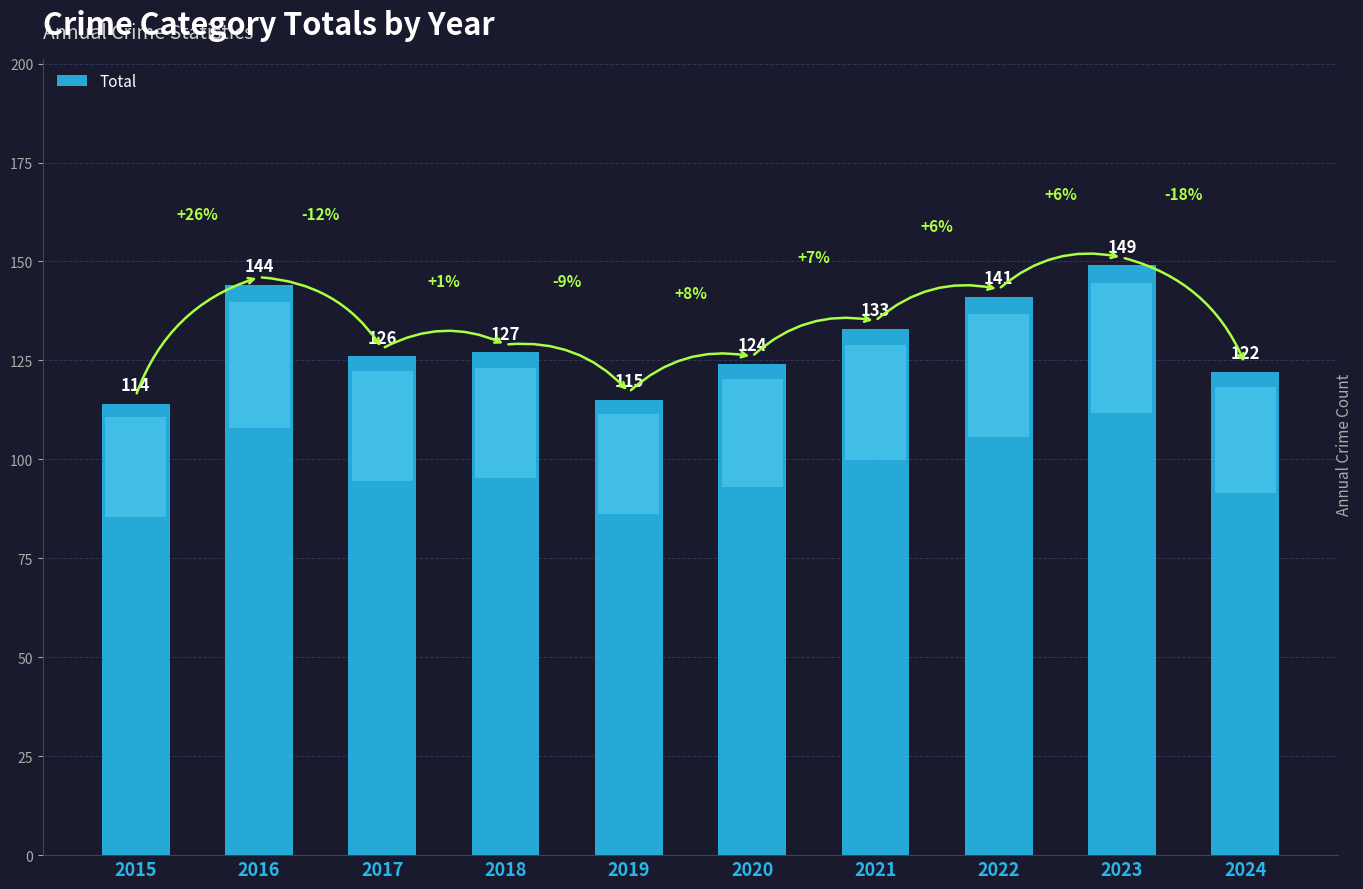

What is the value of the 5th bar from the left?

115